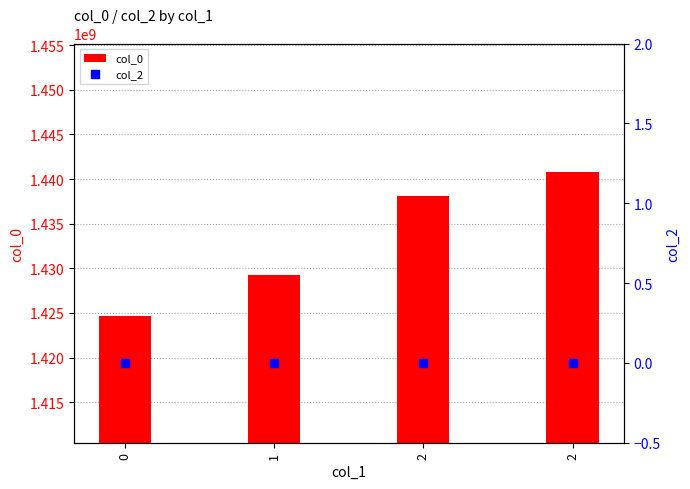

What are all the series names shown in the legend?

col_0, col_2